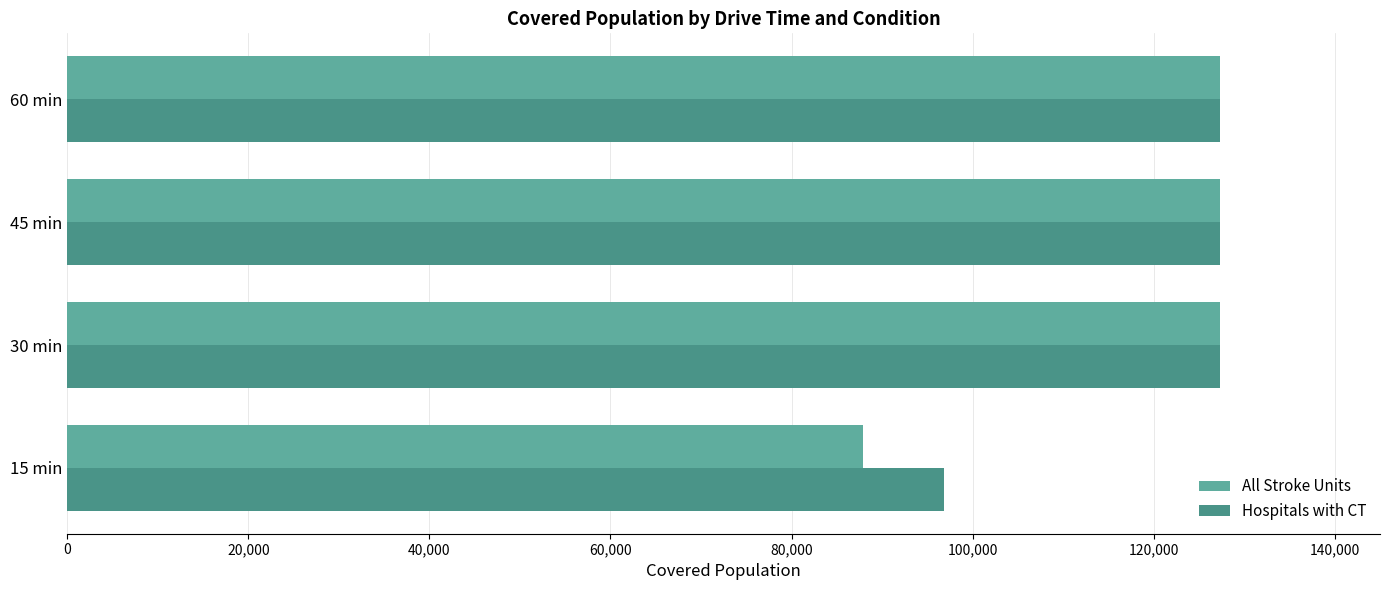

How many data points does each series have?

4